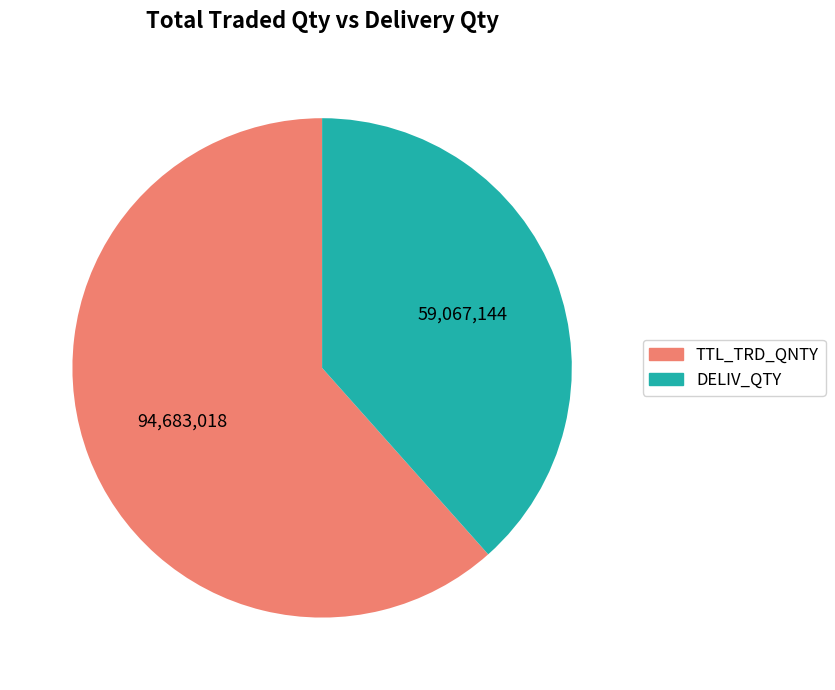

Is there a majority slice in this chart?

Yes